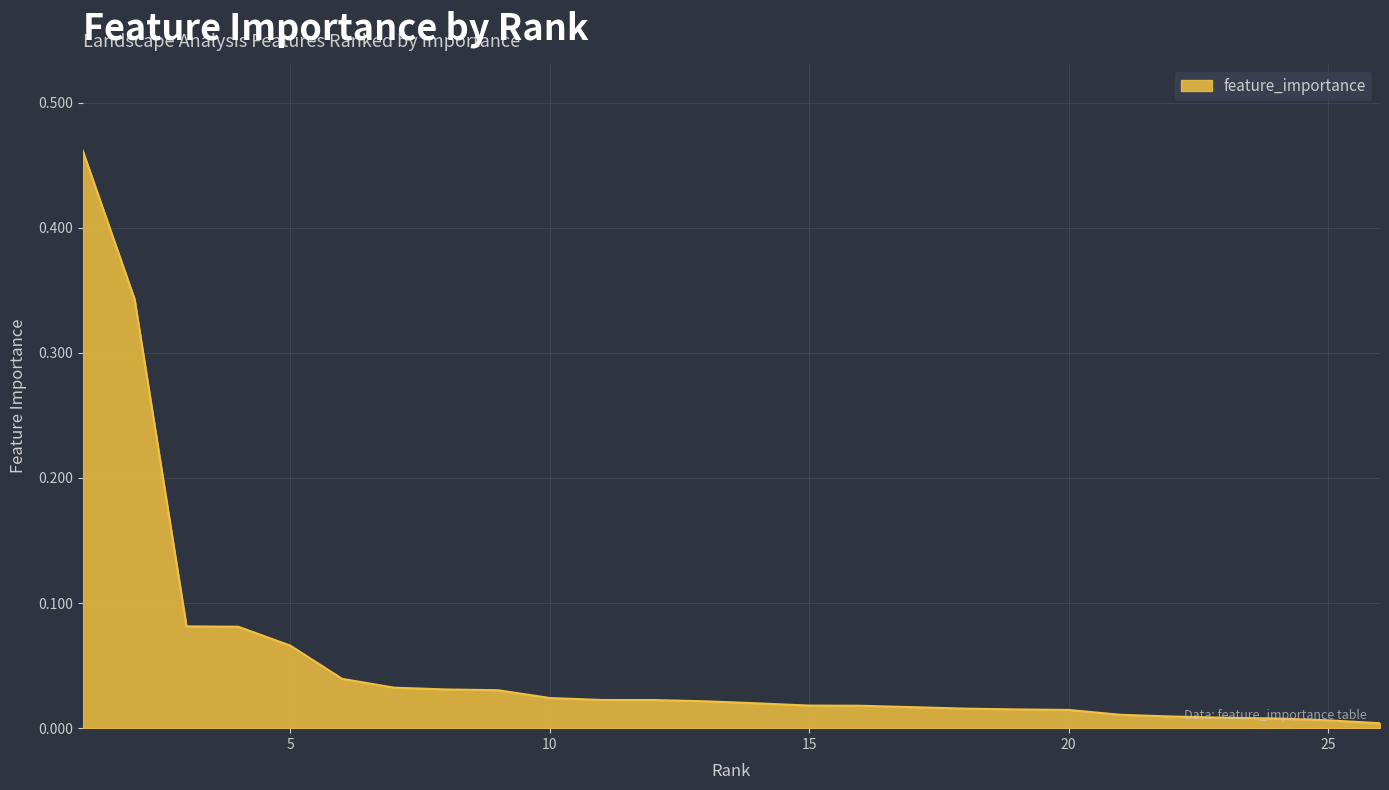

How many lines are shown in the chart?

1